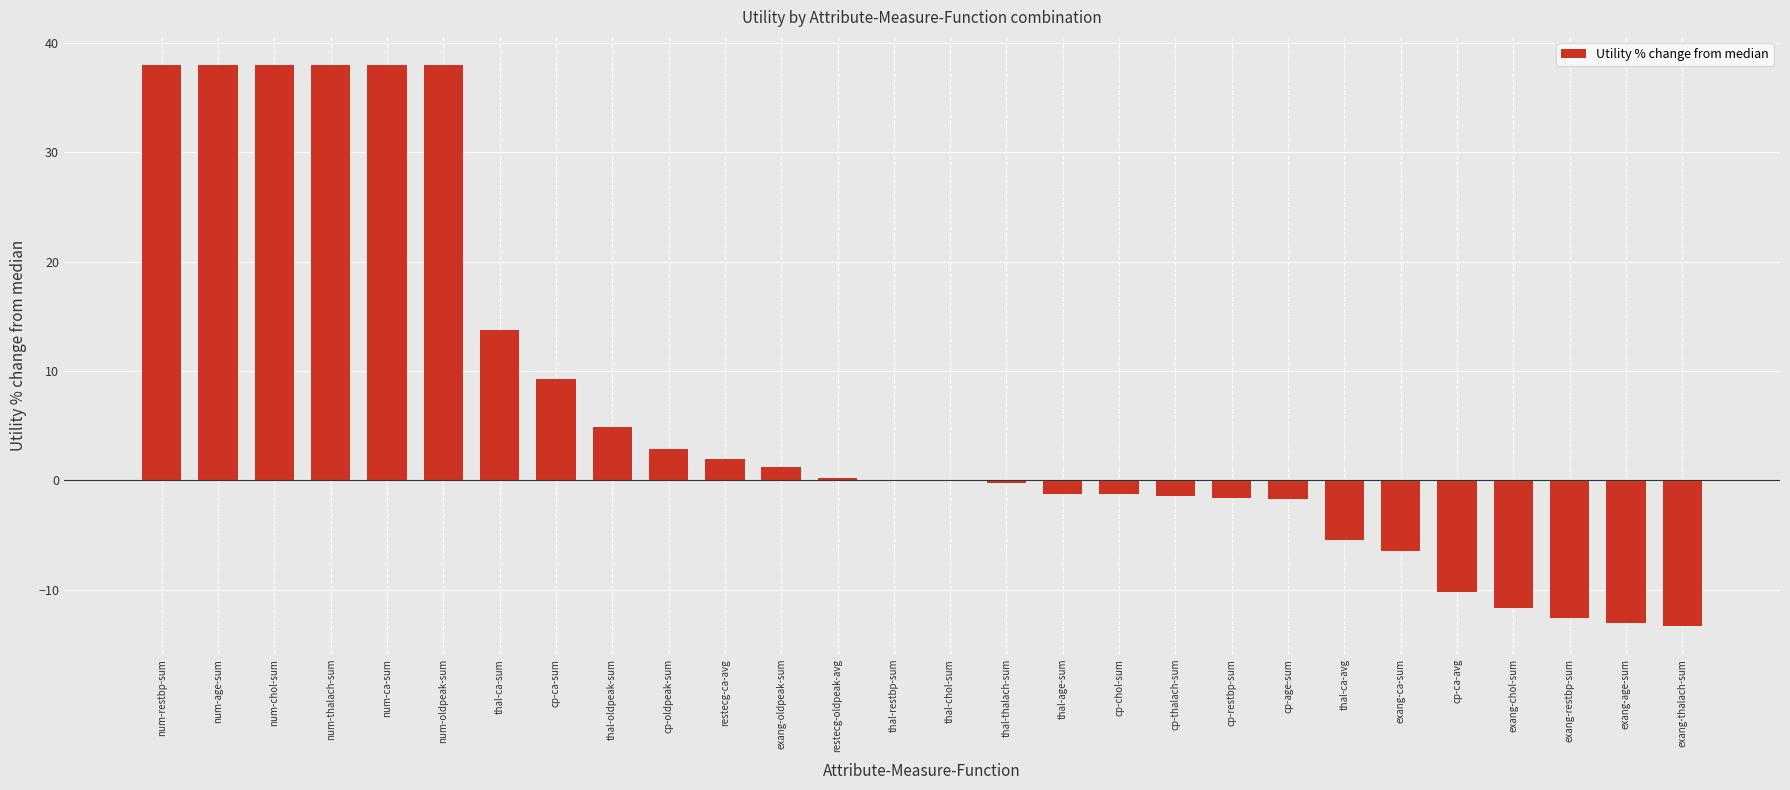

What is the average value?

6.5